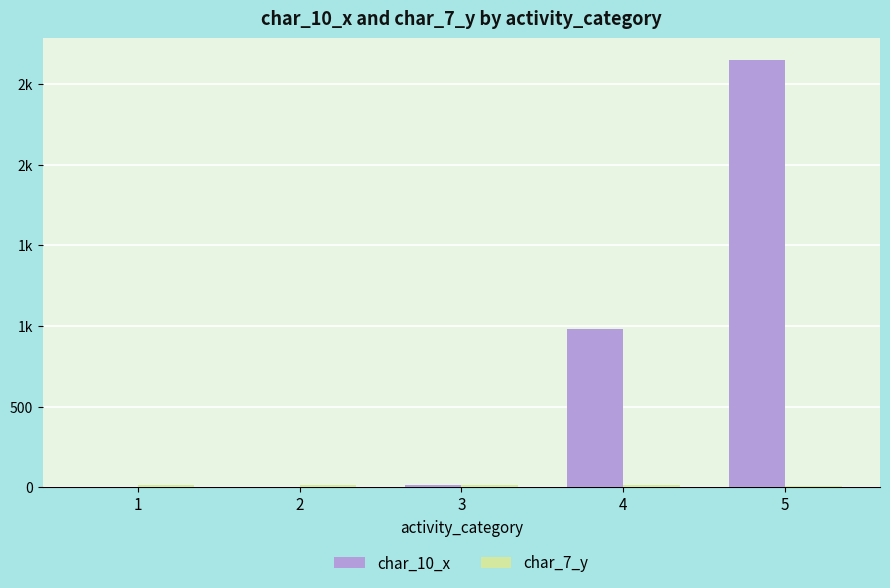

What is the sum of all char_10_x values?

3648.0